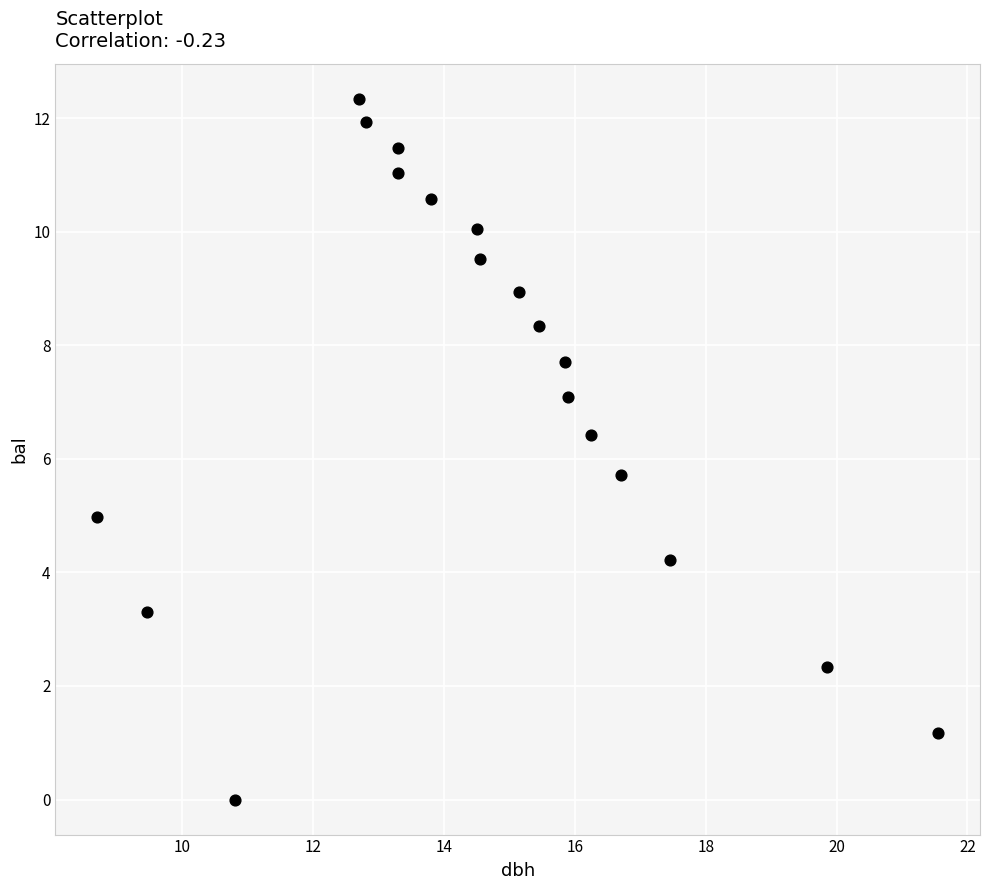

What Y value in the scatter plot is closest to 6?

5.7